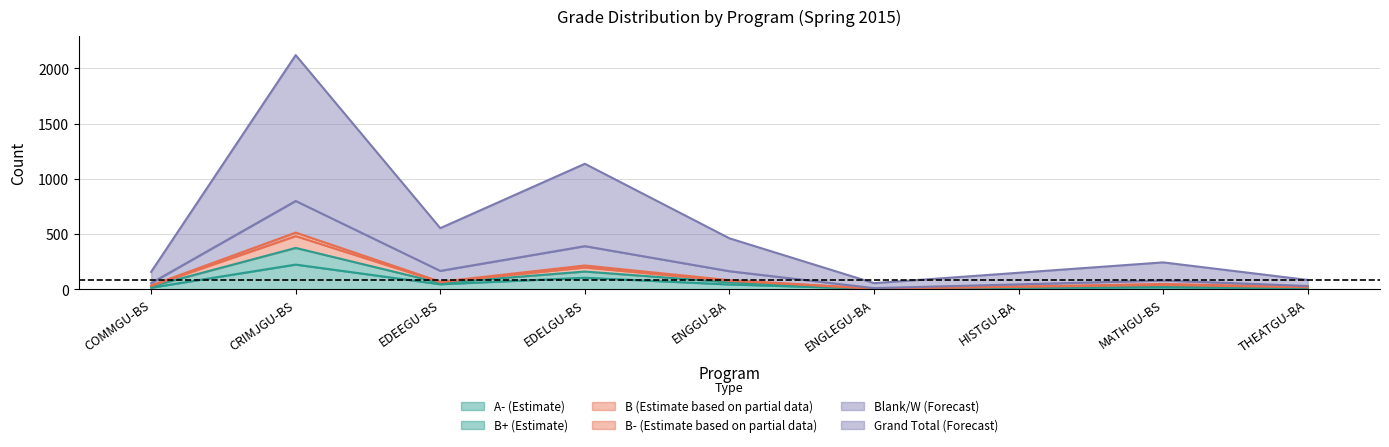

The (blank) series shows 532 at EDELGU-BS. True or false?

False